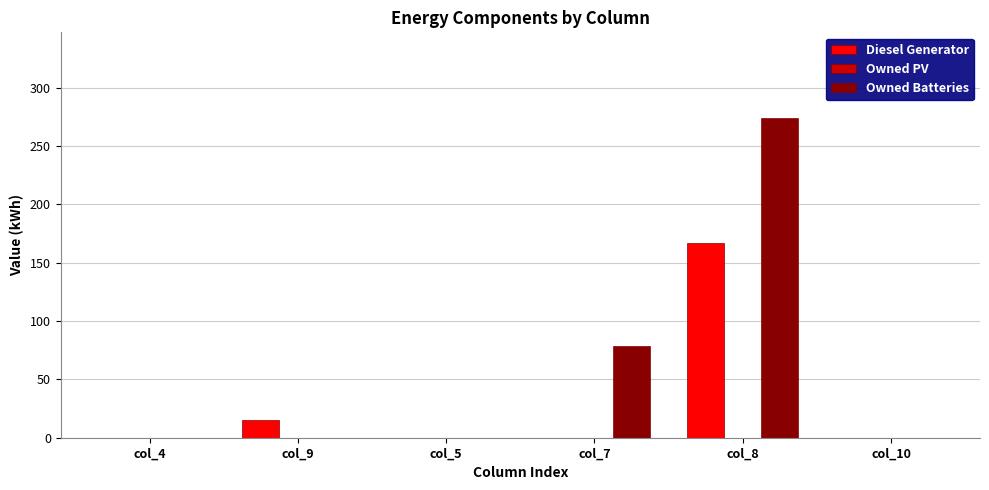

At which label is Diesel Generator closest to 83?

col_9